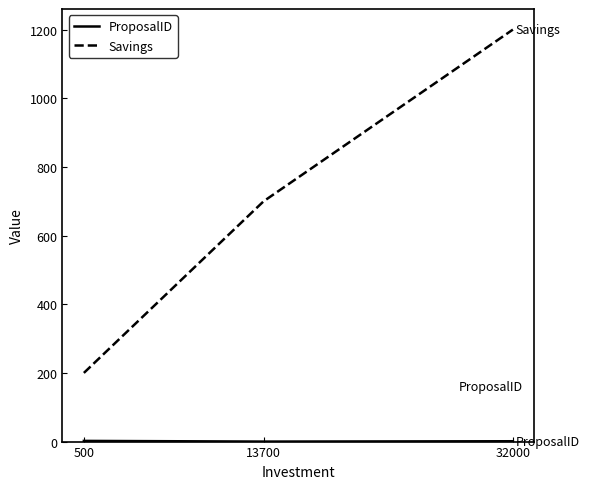

Between 13700 and 32000, which series saw the biggest shift?

Savings